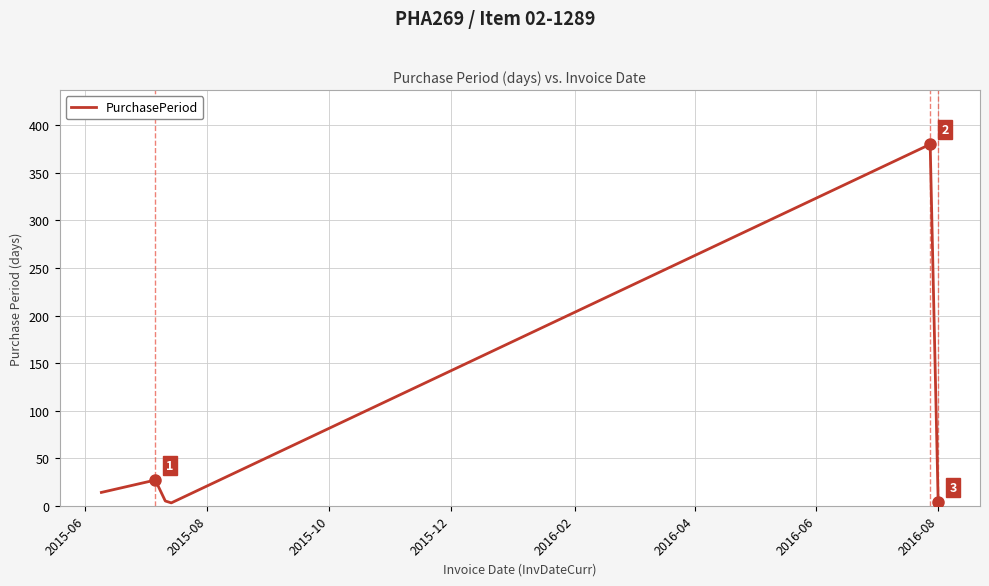

What is the sum of all values?

433